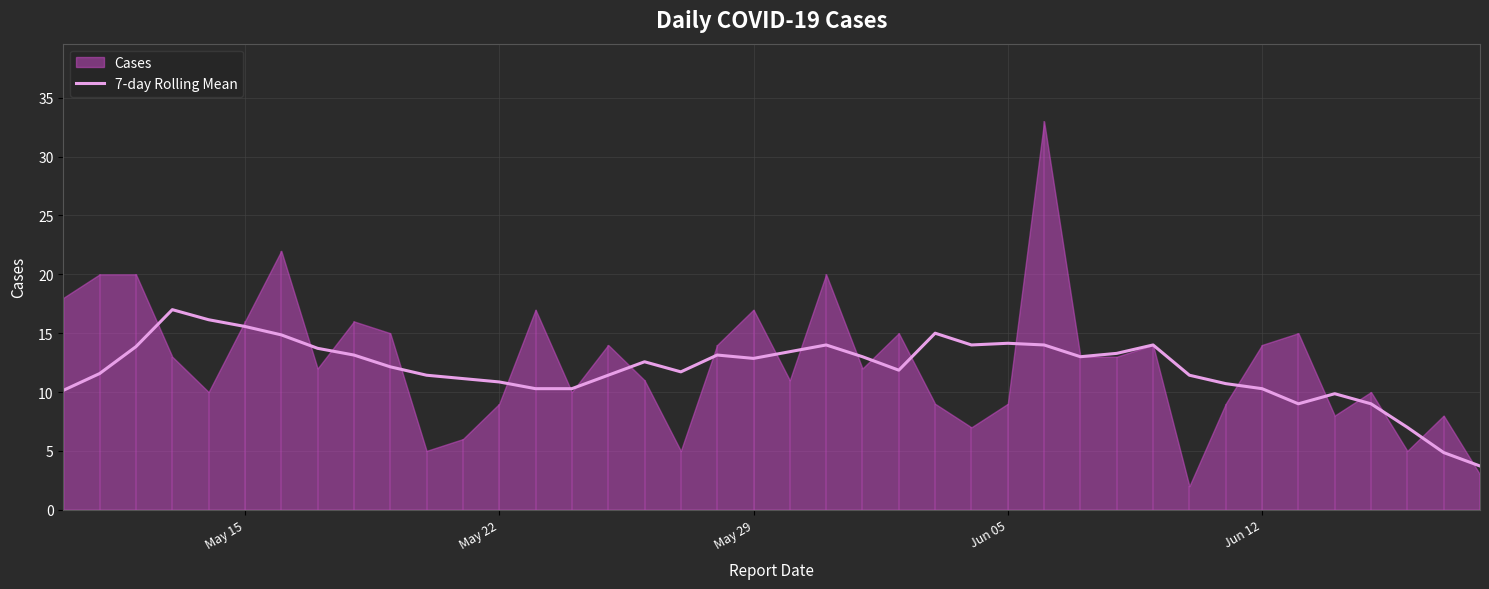

What is the highest value of the 7-day Rolling Mean series?

17.0